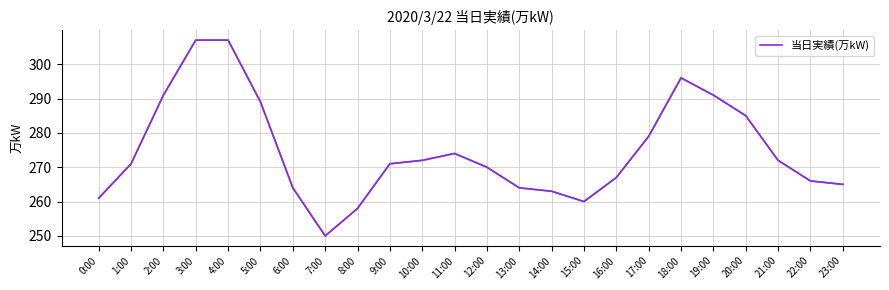

The chart shows a value of 270 at 12:00. True or false?

True